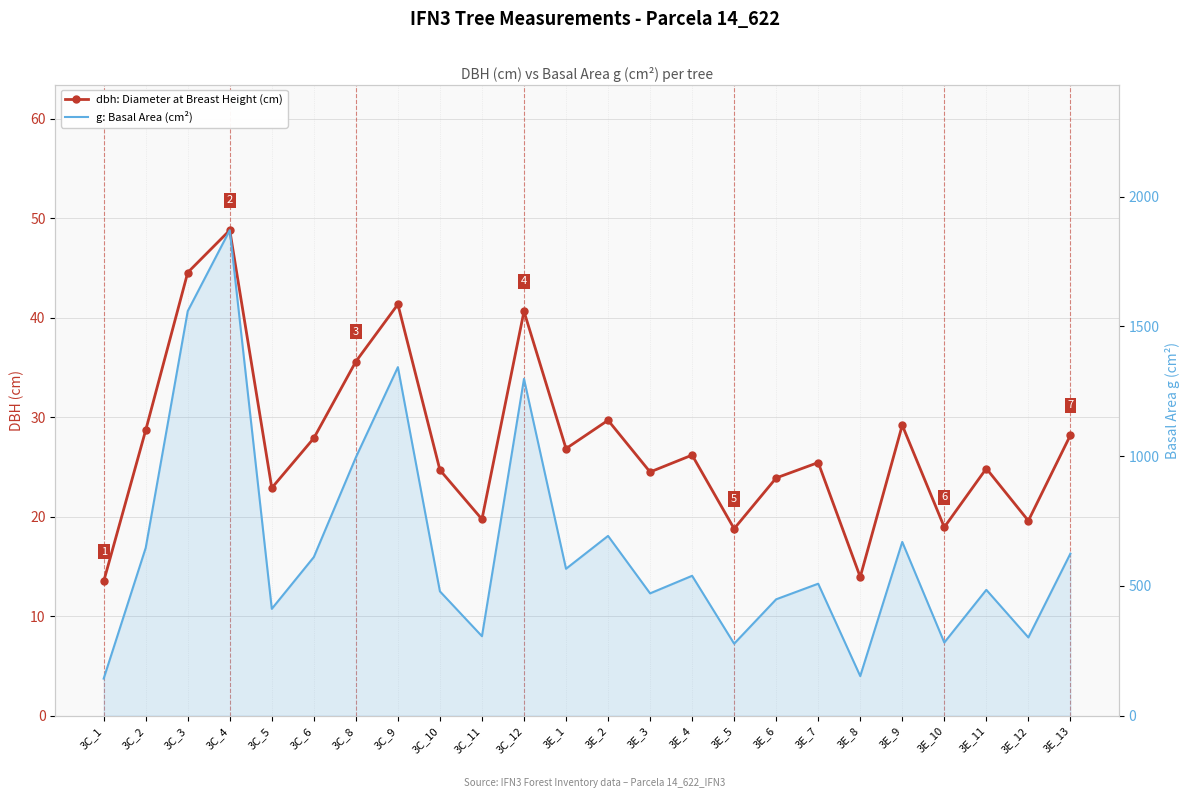

Which category has the highest value in the dbh: Diameter at Breast Height (cm) series?

3C_4